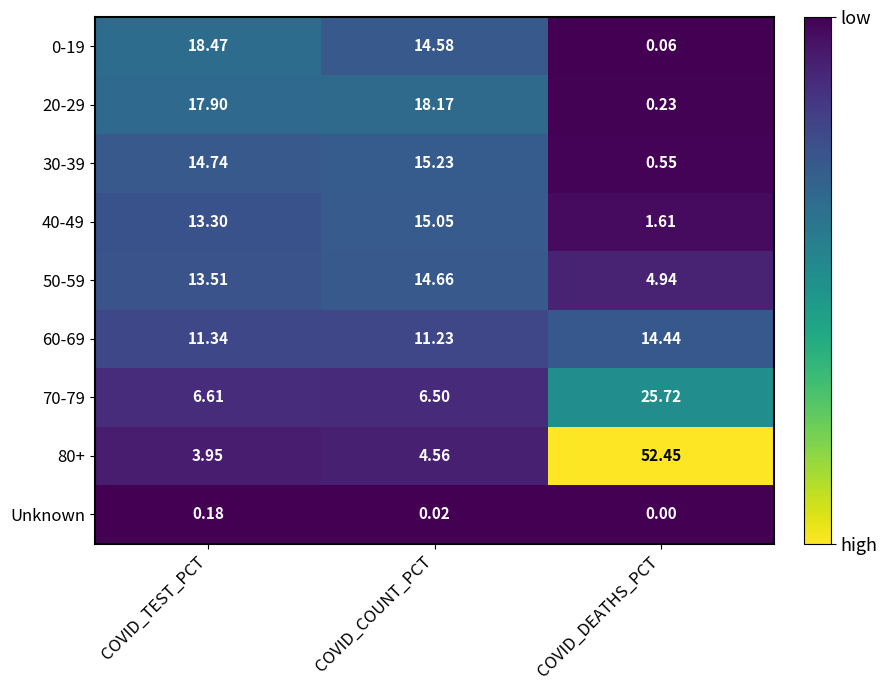

At which category does the chart reach its minimum across all series?

COVID_DEATHS_PCT